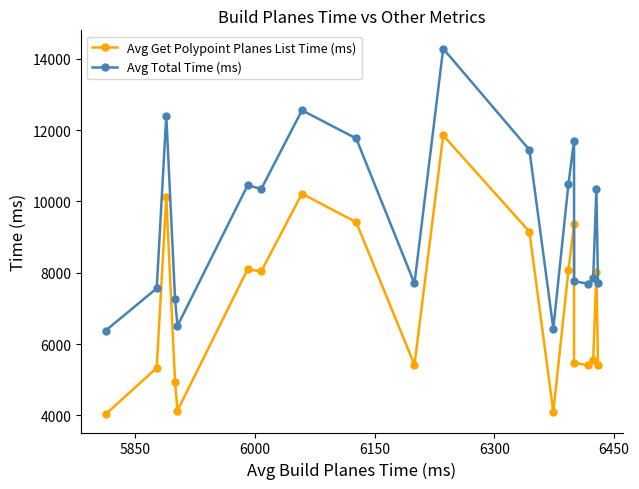

True or false: Avg Get Polypoint Planes List Time (ms) and Avg Total Time (ms) intersect in this chart.

False